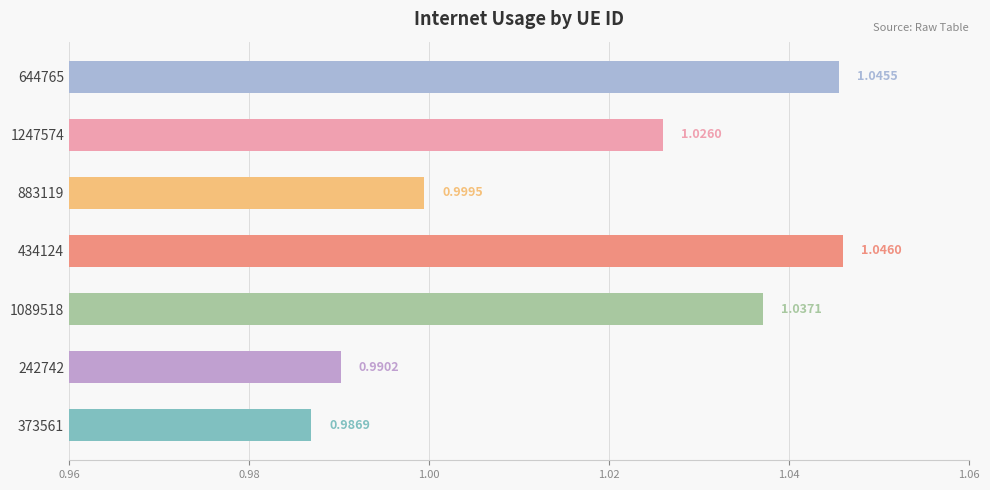

Rank the categories by value from lowest to highest.

373561, 242742, 883119, 1247574, 1089518, 644765, 434124